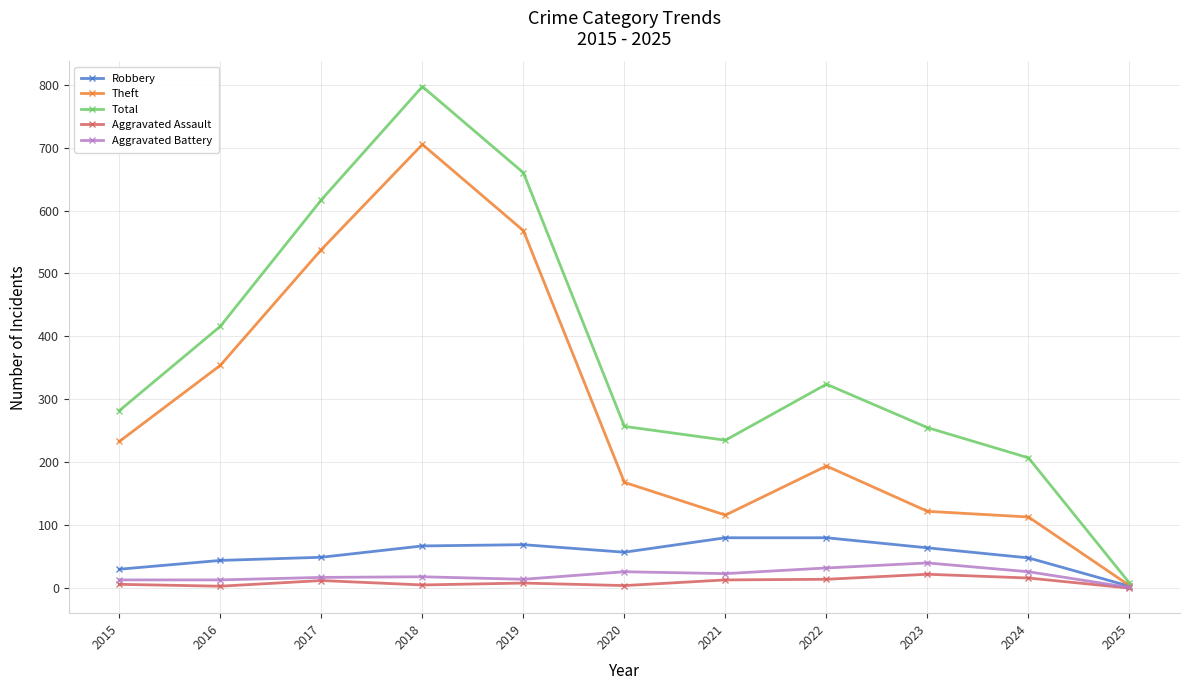

What is the spread (max minus min) of values at 2017?

605